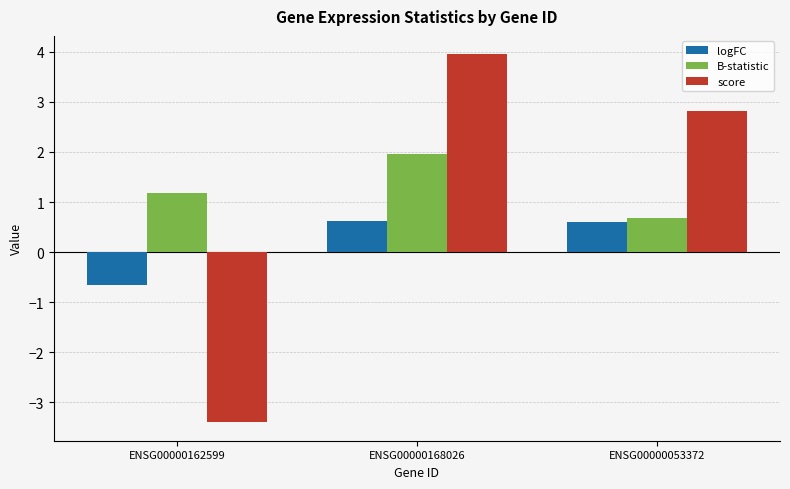

How many series are shown in this chart?

3